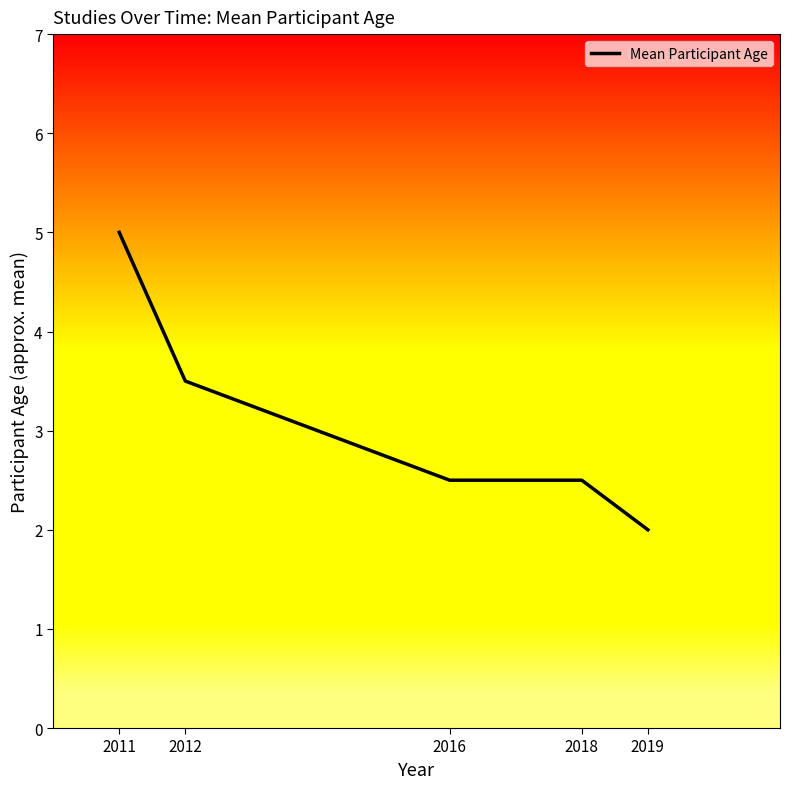

True or false: there are more than 2 points higher than both neighbors.

False